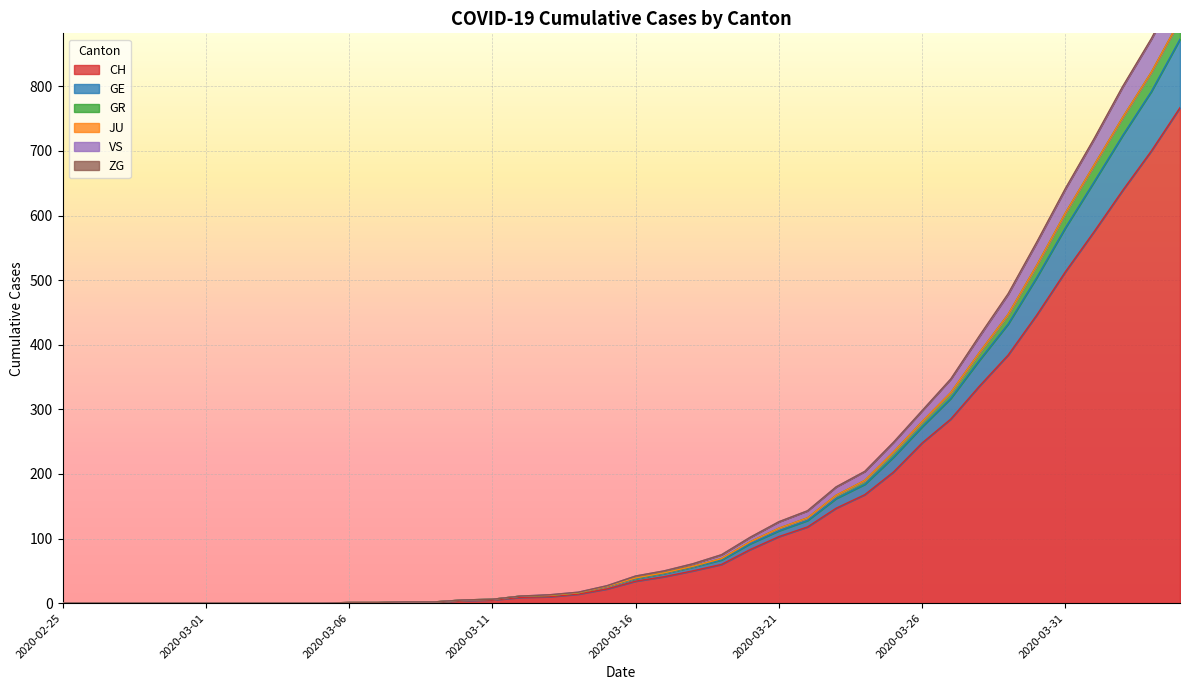

What is the maximum value shown in the chart?

956